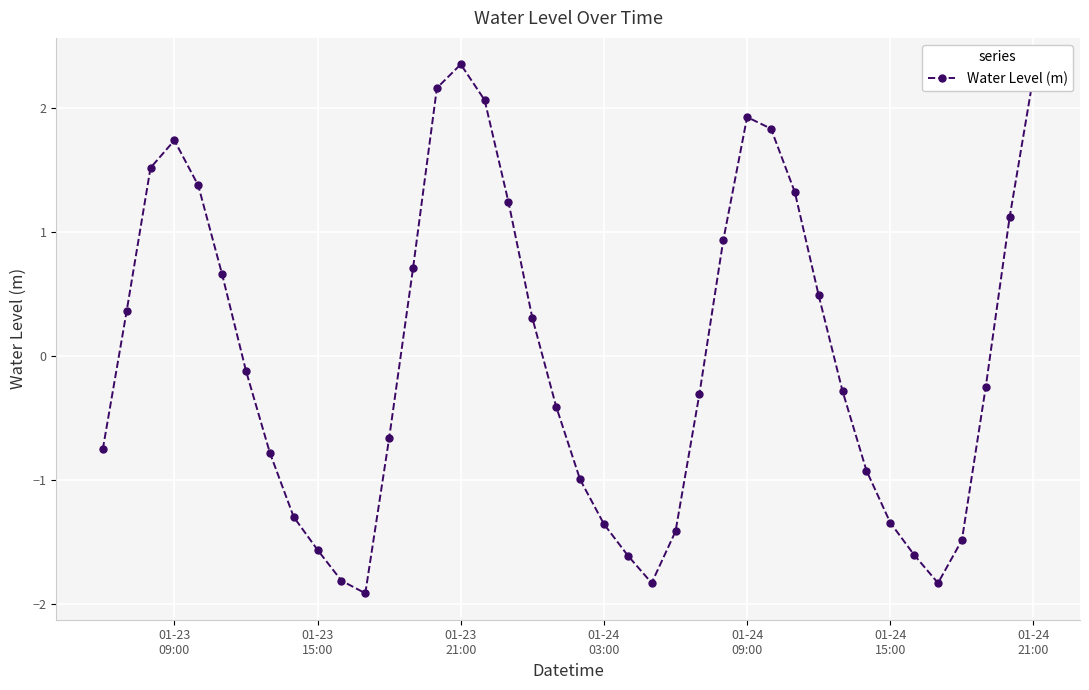

What is the greatest value displayed?

2.4